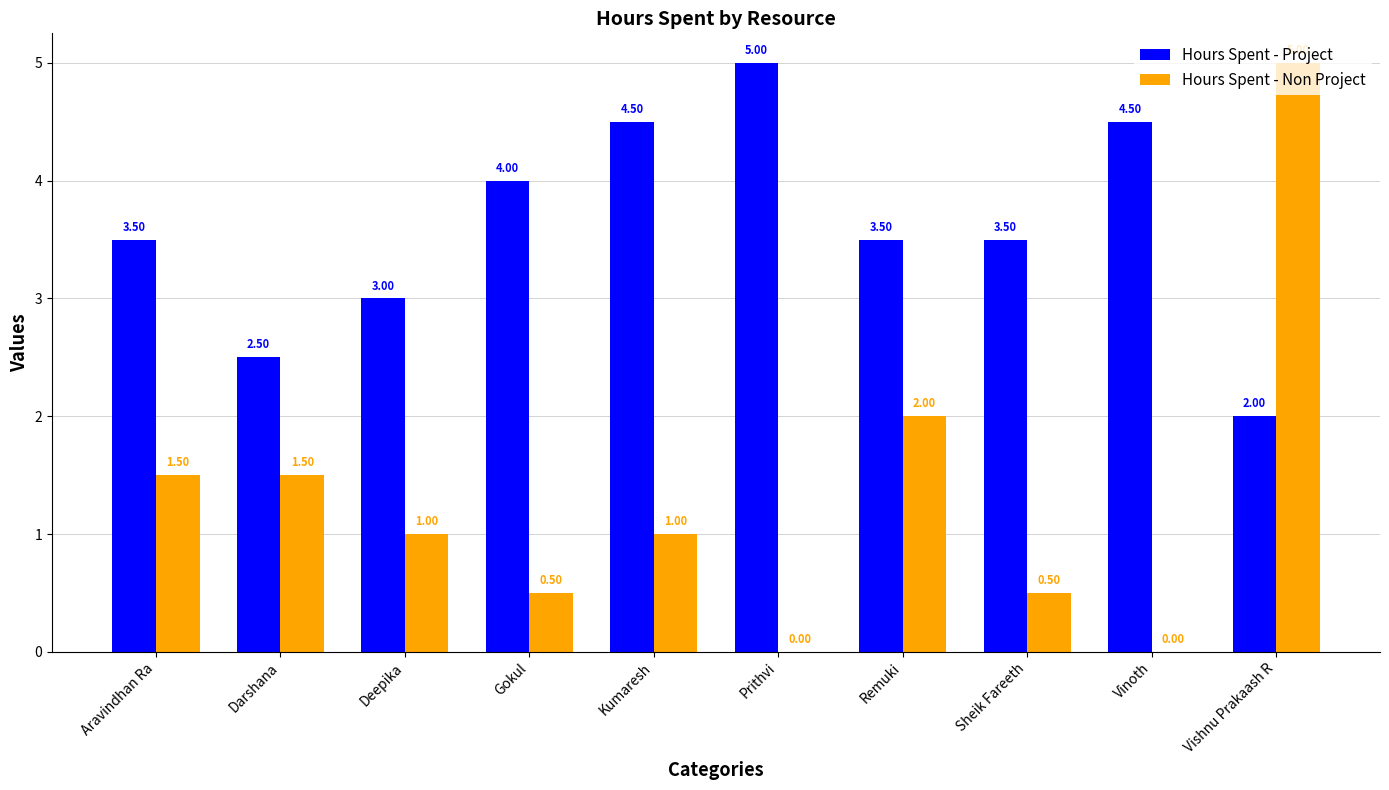

Which series has the largest total across all categories?

Hours Spent - Project